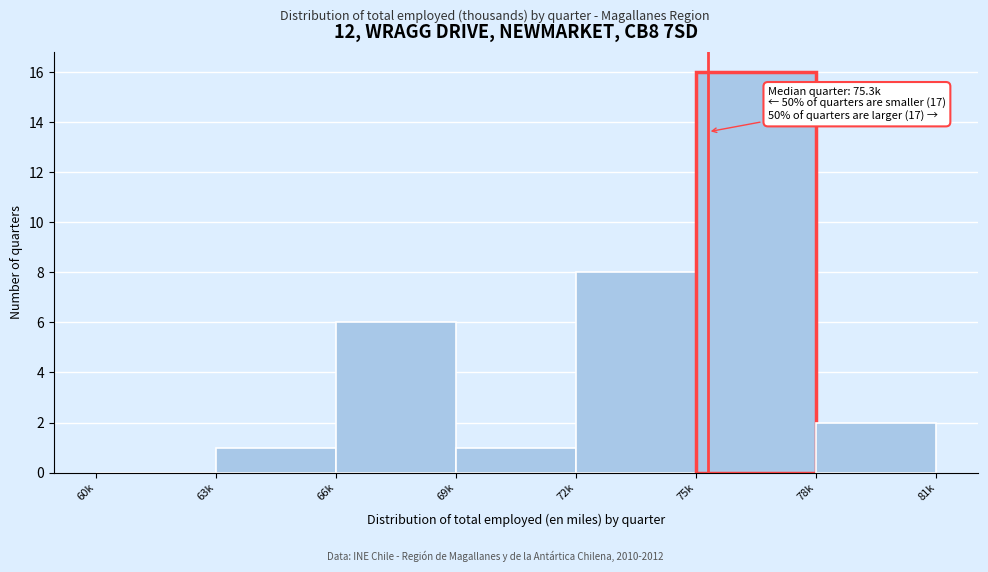

Reading left to right, what are all the values shown in this chart?

60k=0	63k=1	66k=6	69k=1	72k=8	75k=16	78k=2